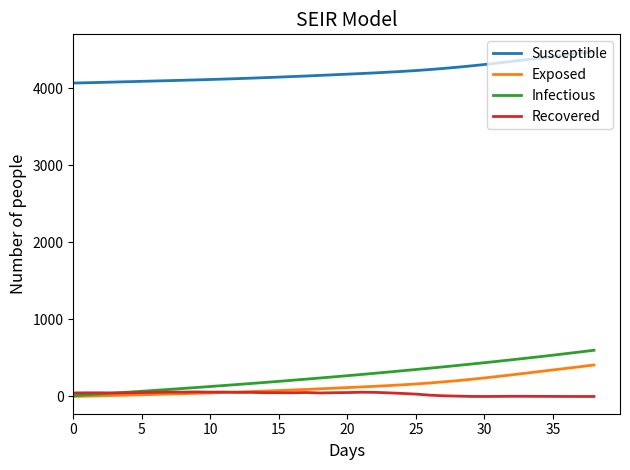

True or false: Infectious and Susceptible intersect in this chart.

False